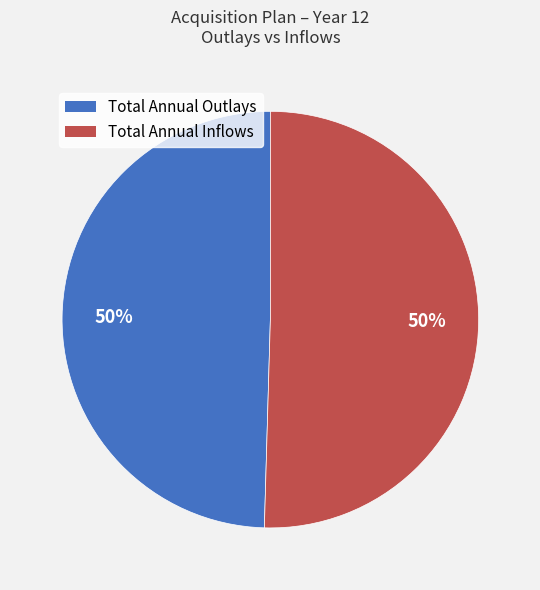

Is the sum of Total Annual Outlays and Total Annual Inflows greater than half?

Yes